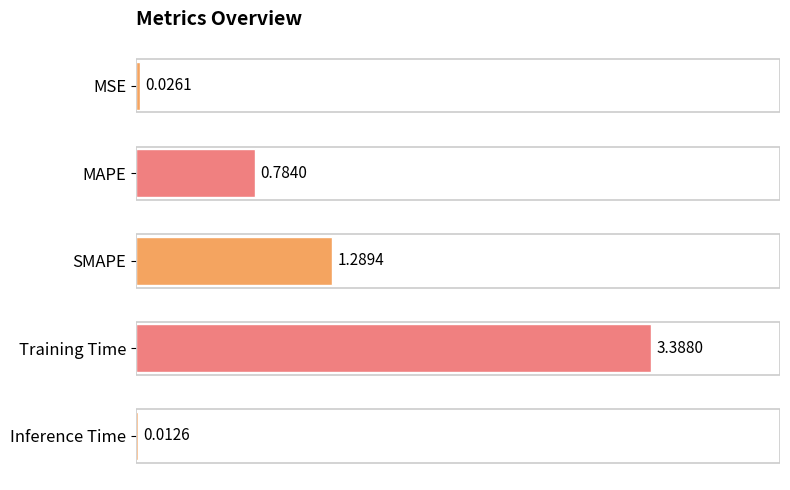

Between Inference Time and SMAPE, which is larger?

SMAPE